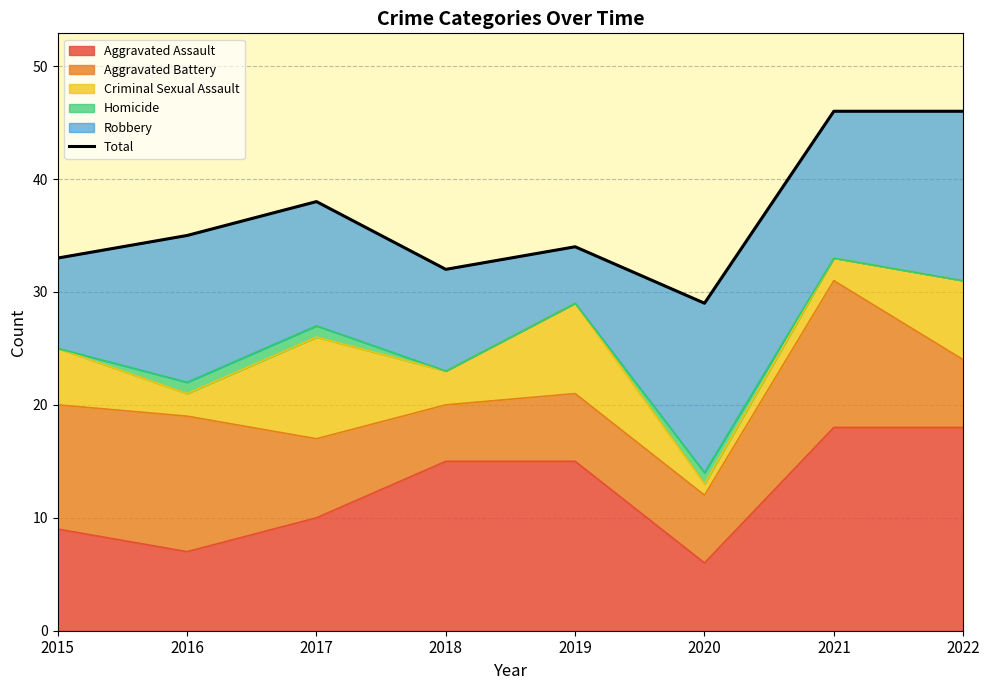

Reading left to right, list all the values displayed in this chart.

2015=33	2016=35	2017=38	2018=32	2019=34	2020=29	2021=46	2022=46